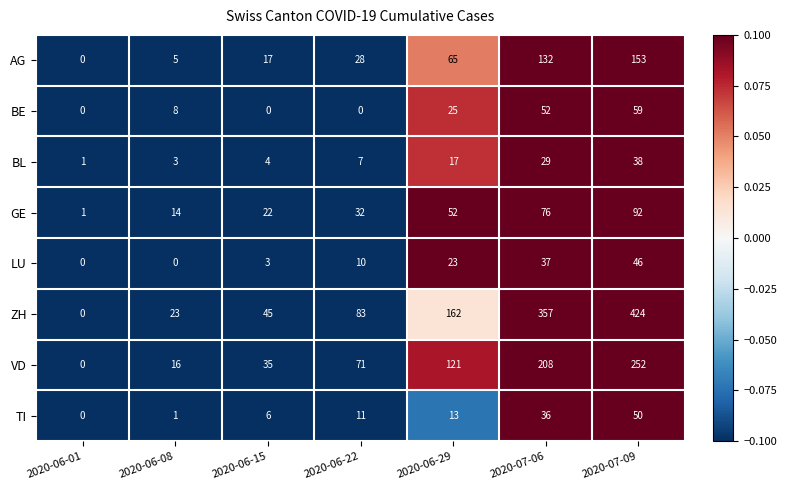

The GE series shows 22 at 2020-06-15. True or false?

True